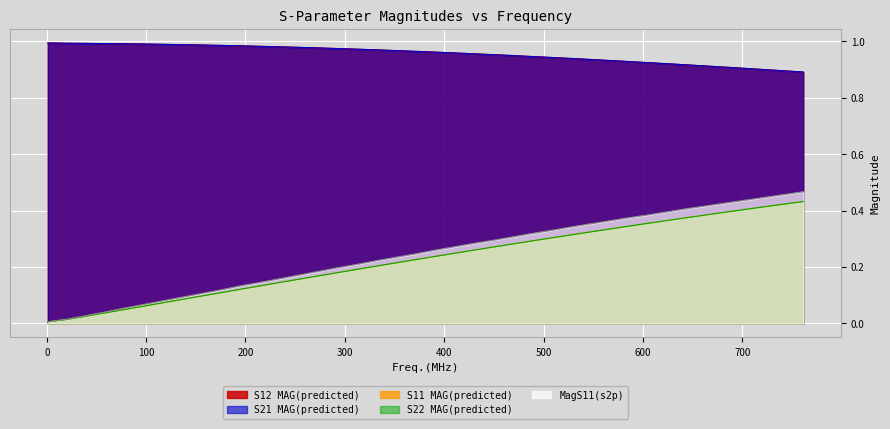

Does the chart display data point markers on the line(s)?

No